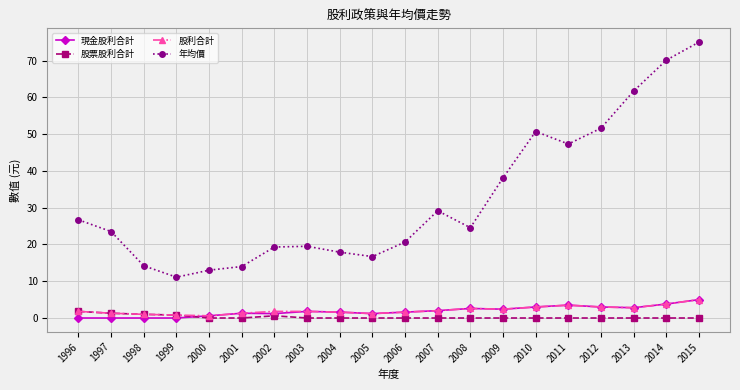

Is this an area chart (filled region under the line)?

No